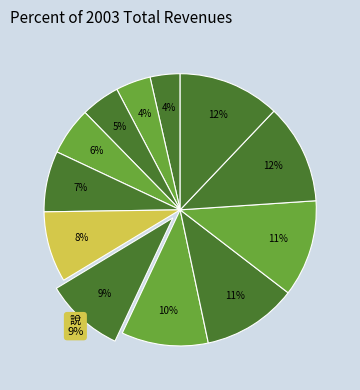

To the nearest percent, what is the average slice percentage?

8%